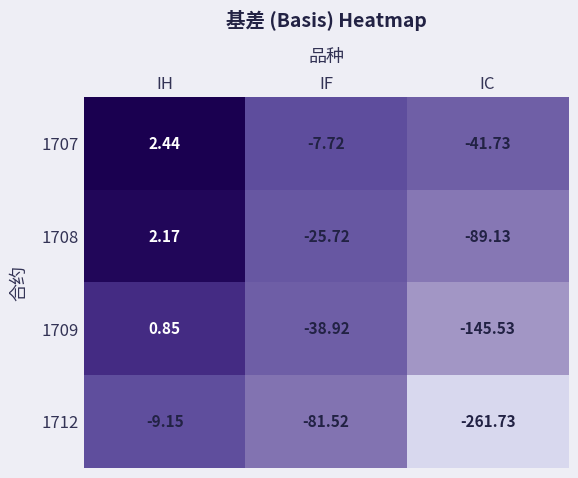

How many categories are shown in the chart?

3